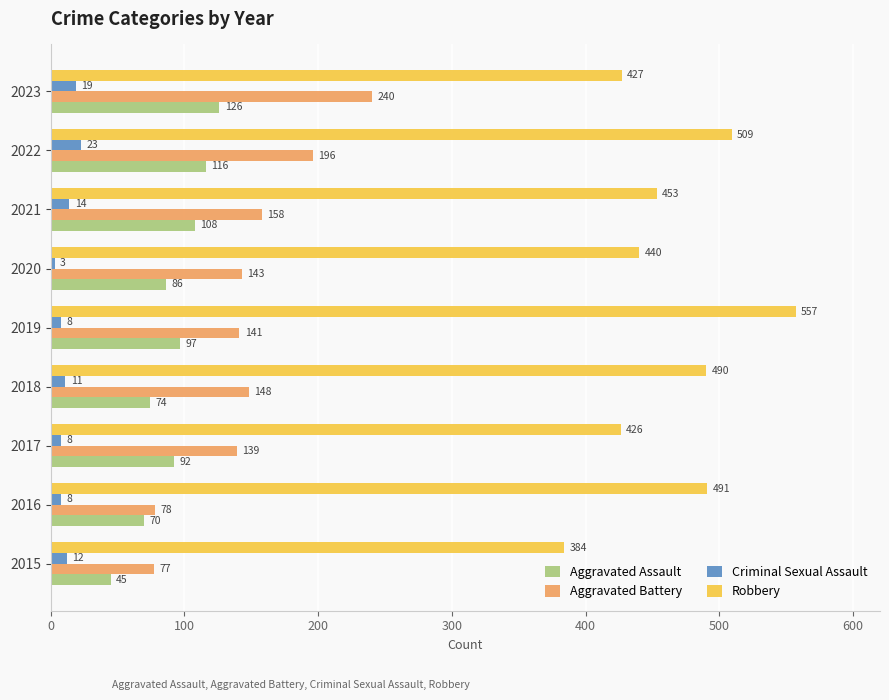

What is the minimum value shown in the chart?

3